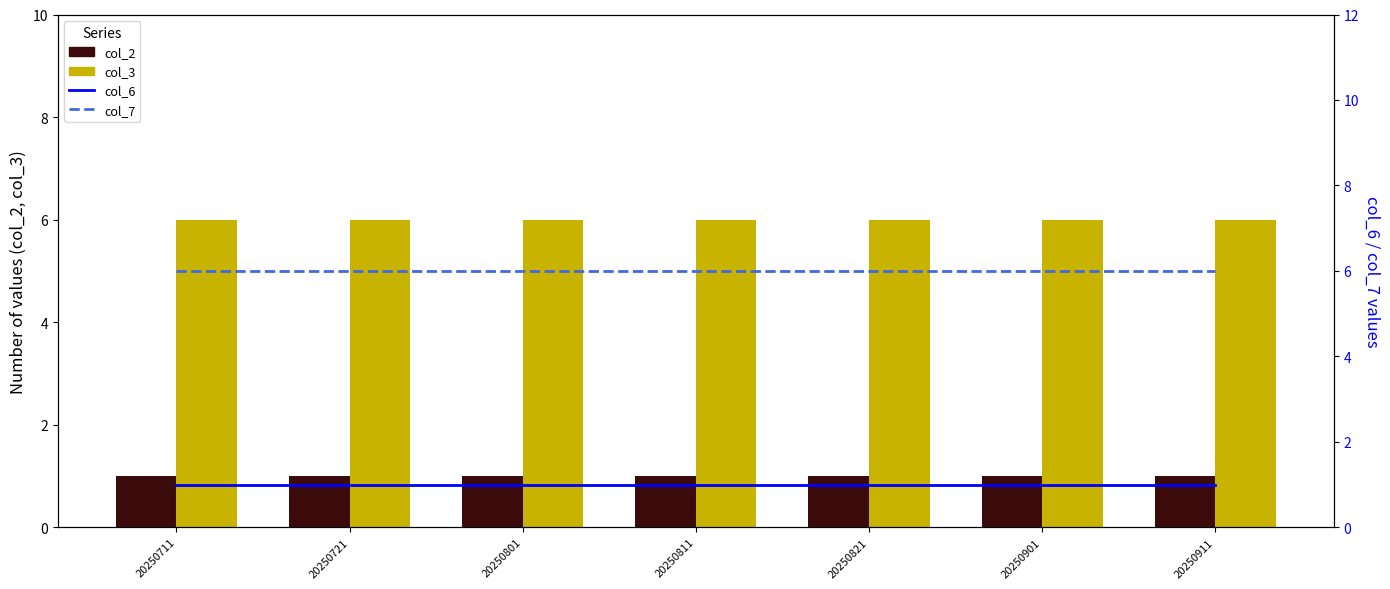

What is the average value of the col_7 series?

6